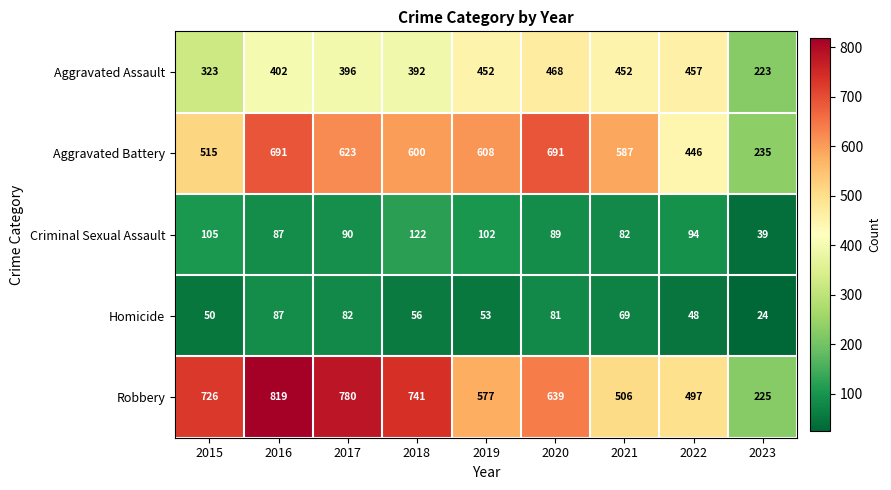

List the series in order of their peak value, lowest first.

Homicide, Criminal Sexual Assault, Aggravated Assault, Aggravated Battery, Robbery